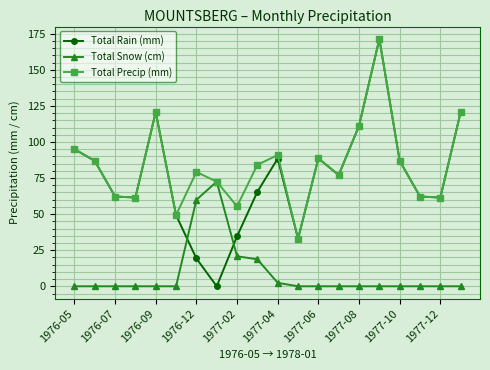

Which series has the widest spread of values?

Total Rain (mm)